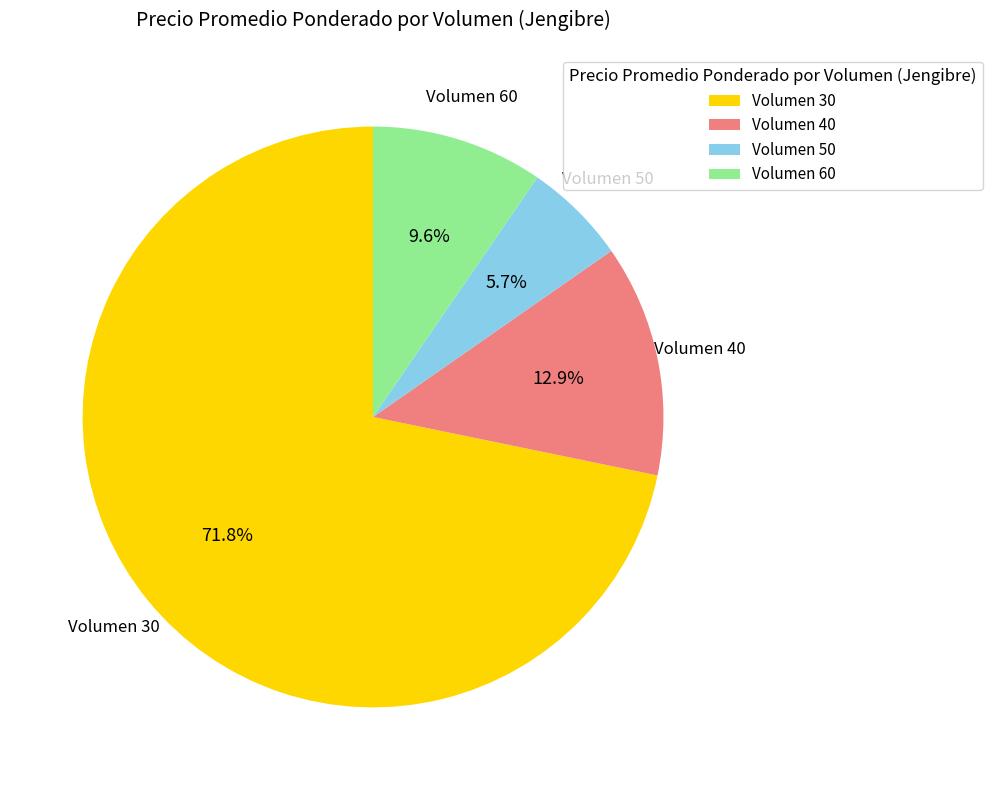

To the nearest percent, what is the difference between the largest and smallest slice percentages?

66%